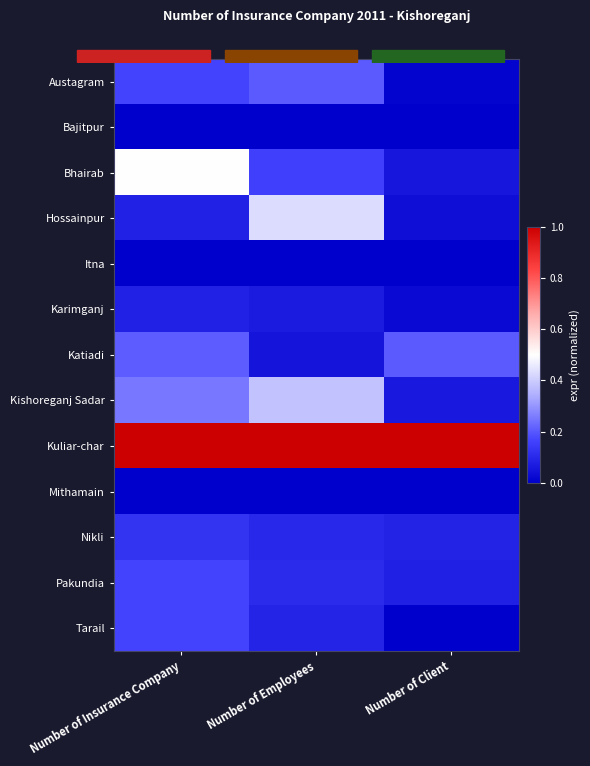

What is the difference between the highest and lowest values at Number of Employees?

1.0